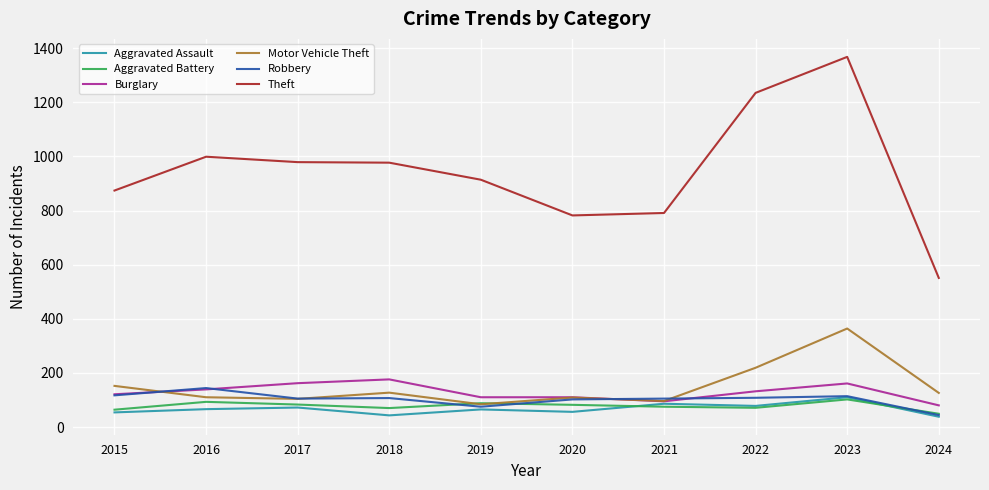

At which category is the sum across all series the highest?

2023